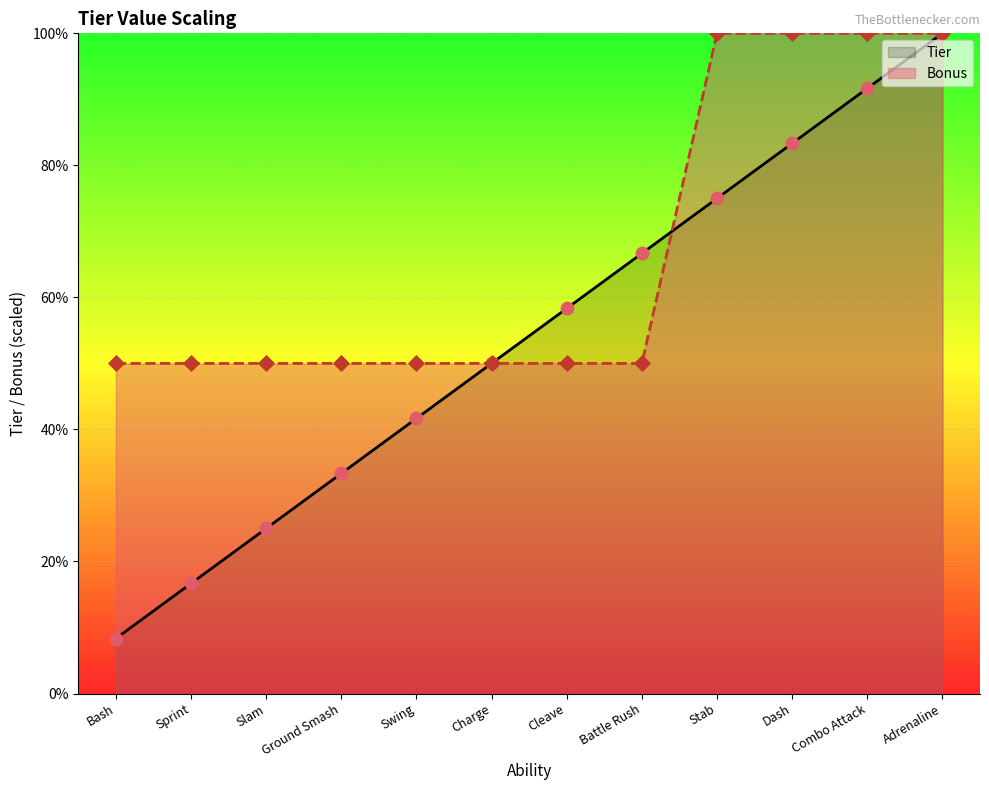

Which has a higher value, Bash or Sprint?

Sprint